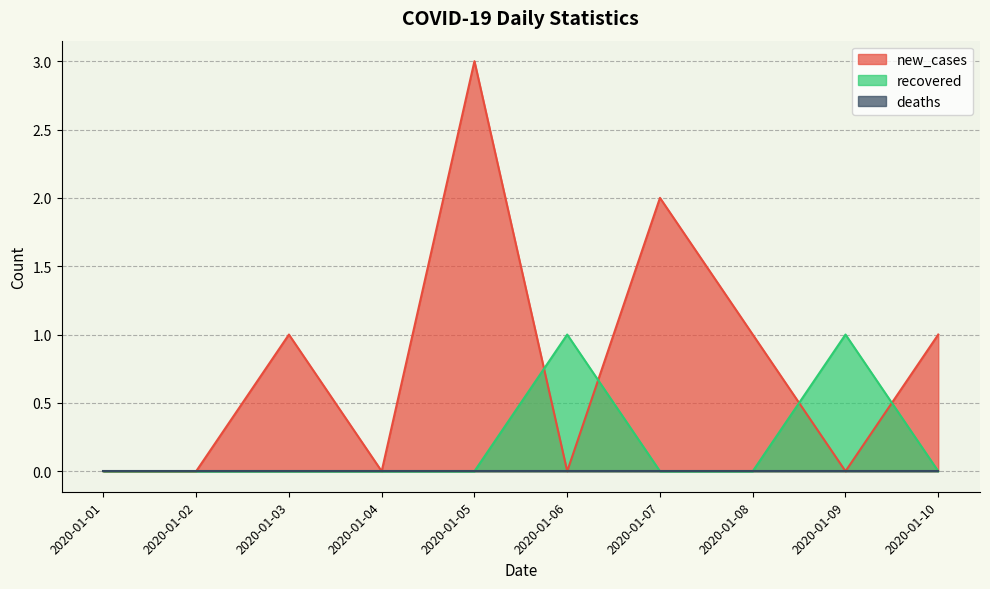

In recovered, how many points are higher than both neighbors (excluding endpoints)?

2